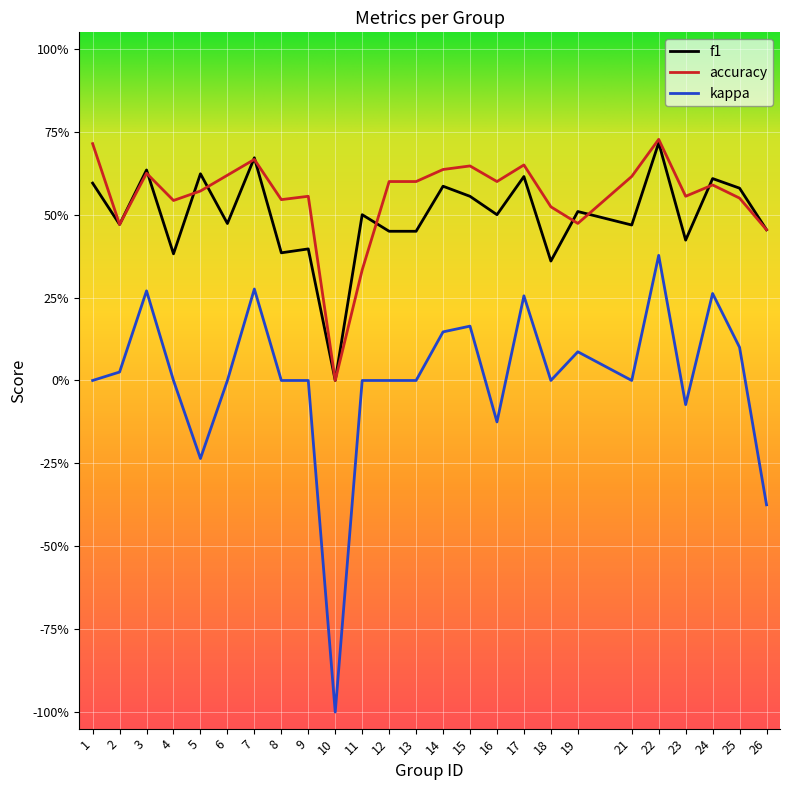

What are all the series names shown in the legend?

f1, accuracy, kappa